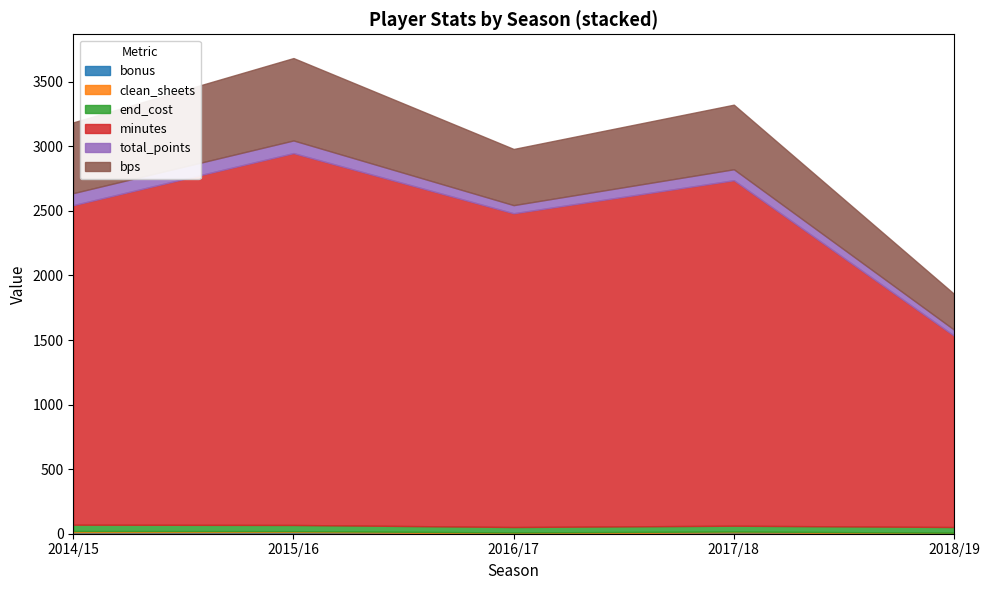

What is the highest value of the bps series?

638